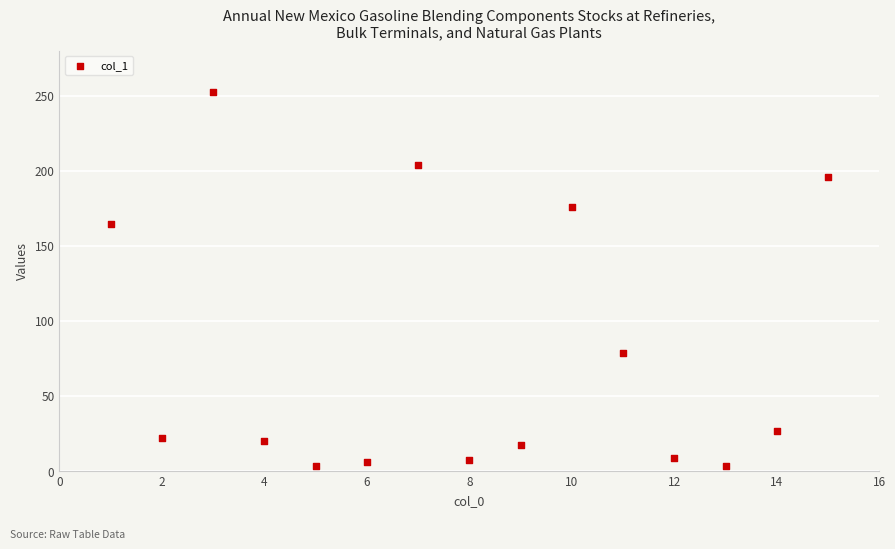

What Y value in the scatter plot is closest to 127?

164.4